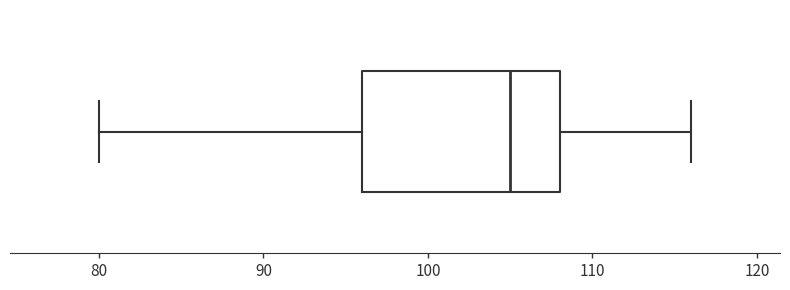

Read this box plot against the x-axis: the position of the median line, the range covered by the box, and the ends of both whiskers. The values are not printed on the chart, so give them approximately, as read against the axis.

median 105, box 96 to 108, whiskers 80 to 116